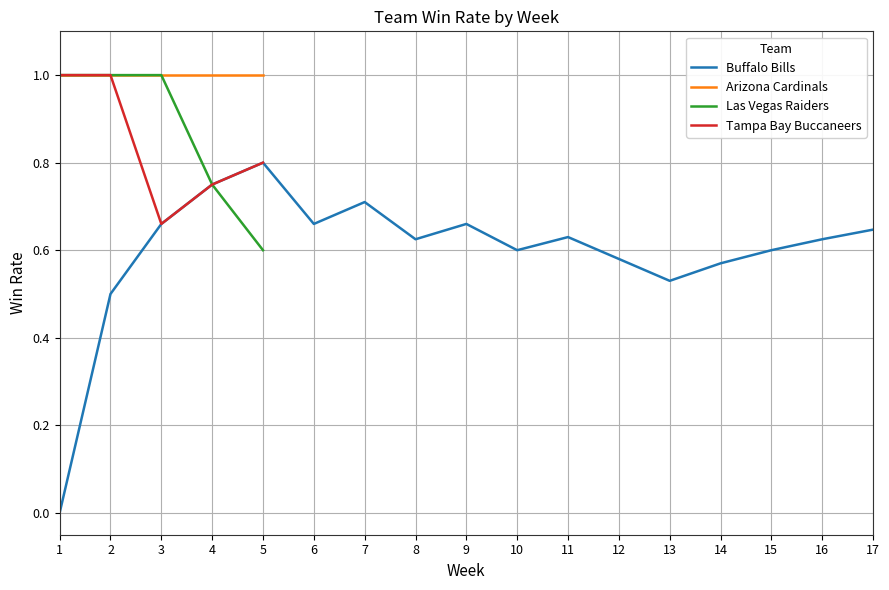

True or false: Week 4 and Week 1 cross at least once.

False